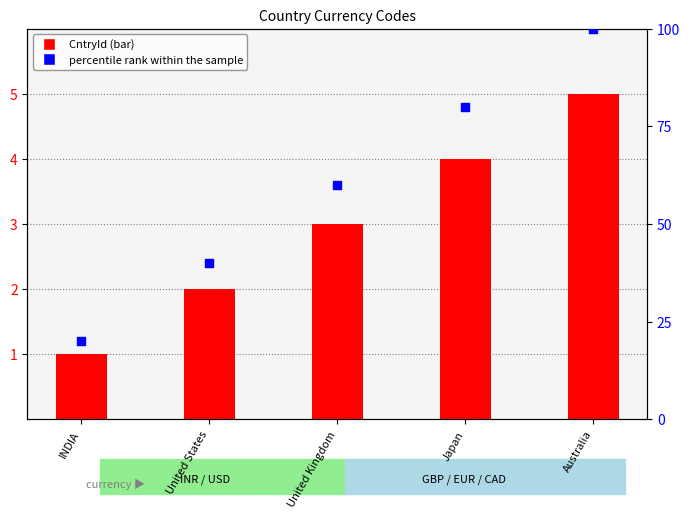

What are all the series names shown in the legend?

CntryId, percentile rank within the sample